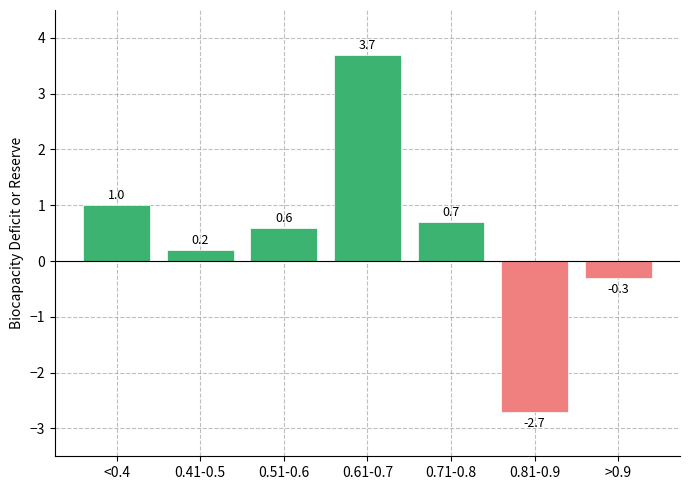

What is the value of the 5th bar from the left?

0.7